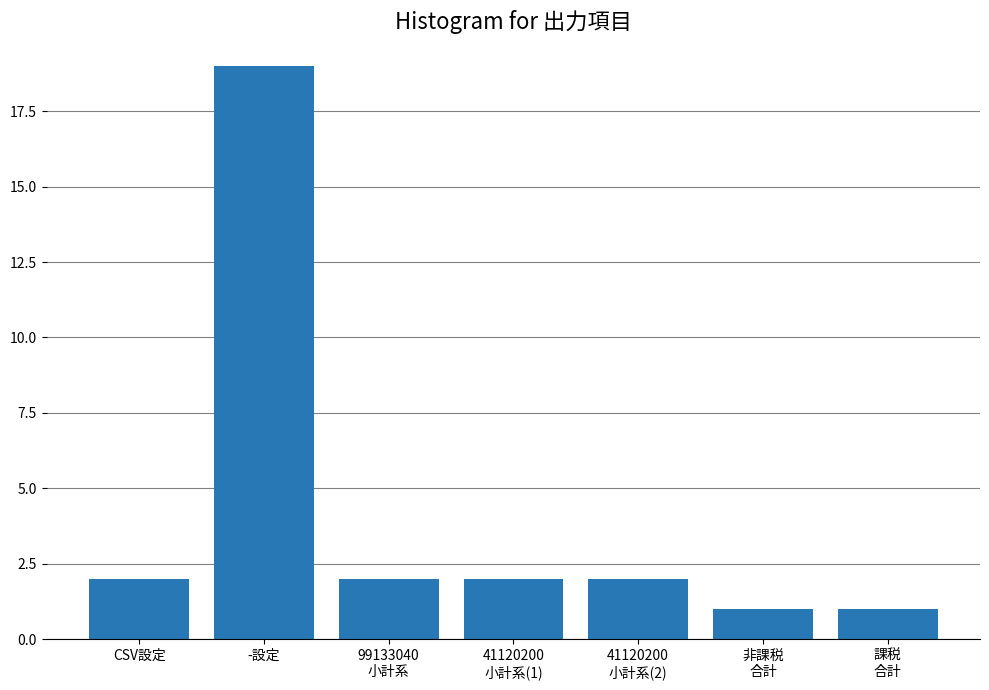

Reading right to left, list all the values displayed in this chart.

1	1	2	2	2	19	2